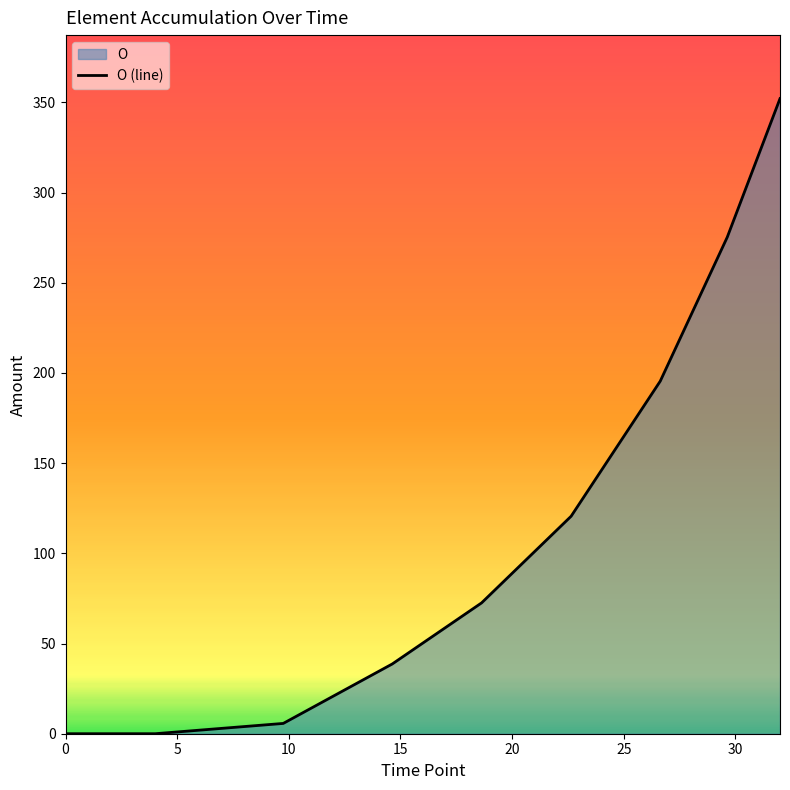

What is the greatest value displayed?

352.1